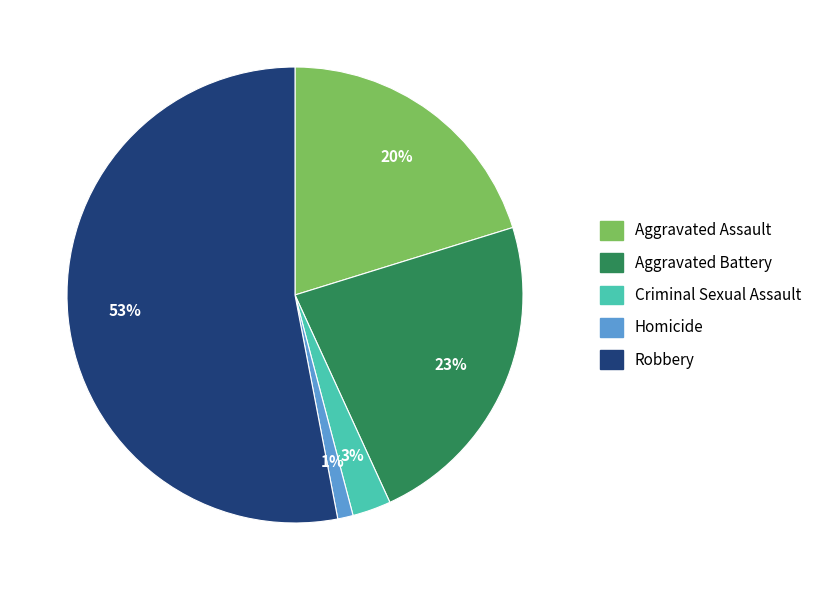

Is it true that Aggravated Battery is 15% of the pie?

False